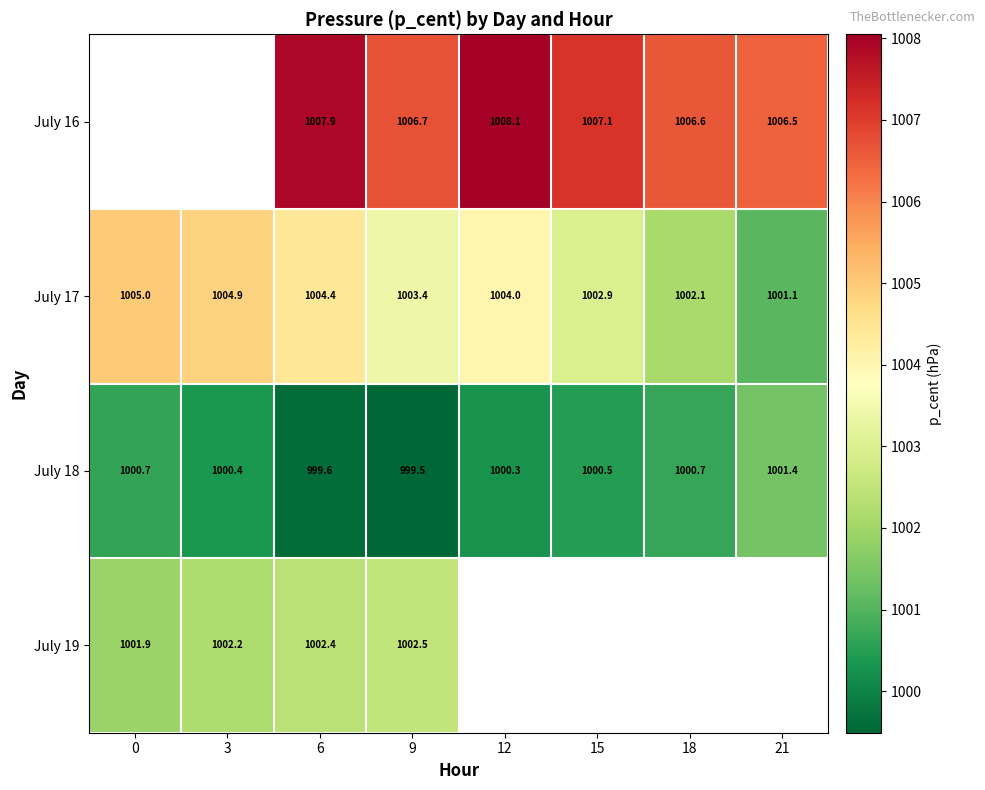

Count the July 18 values in the range 1000 to 1001.

5